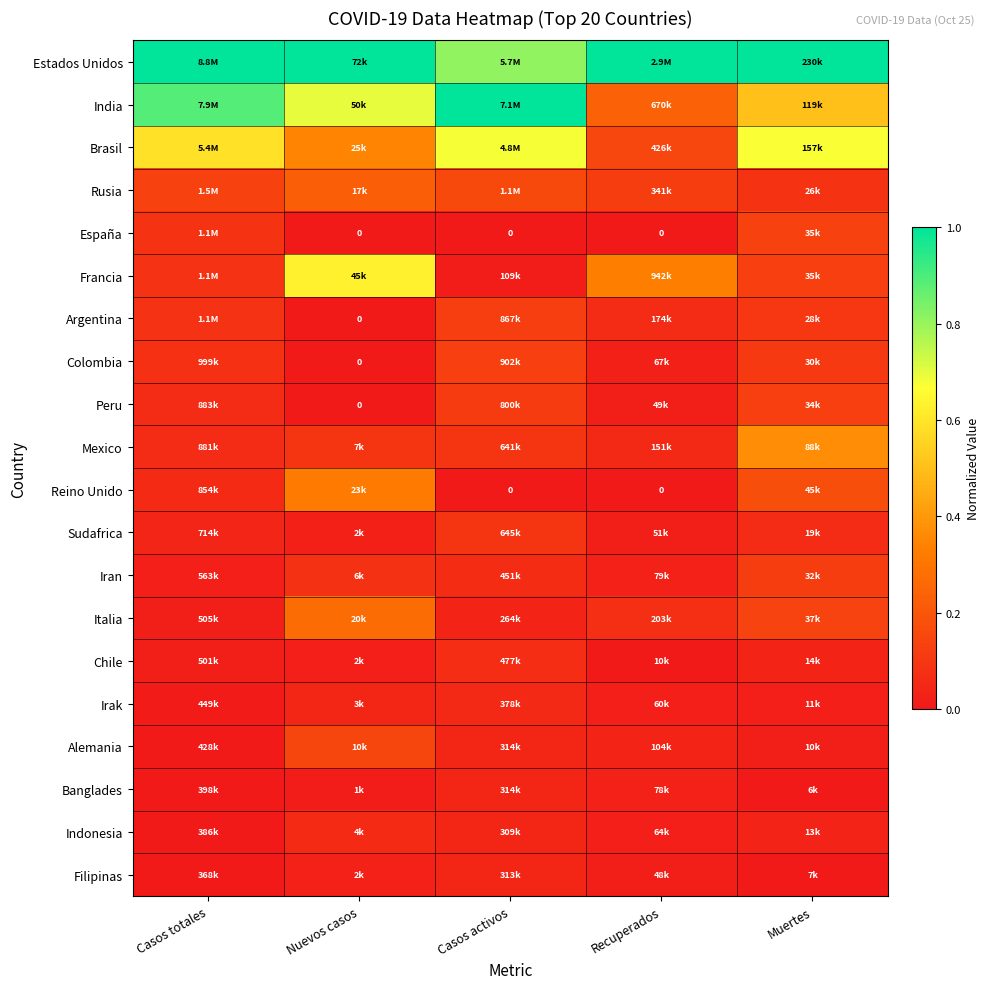

What is the total value across all series at Casos activos?

3.6